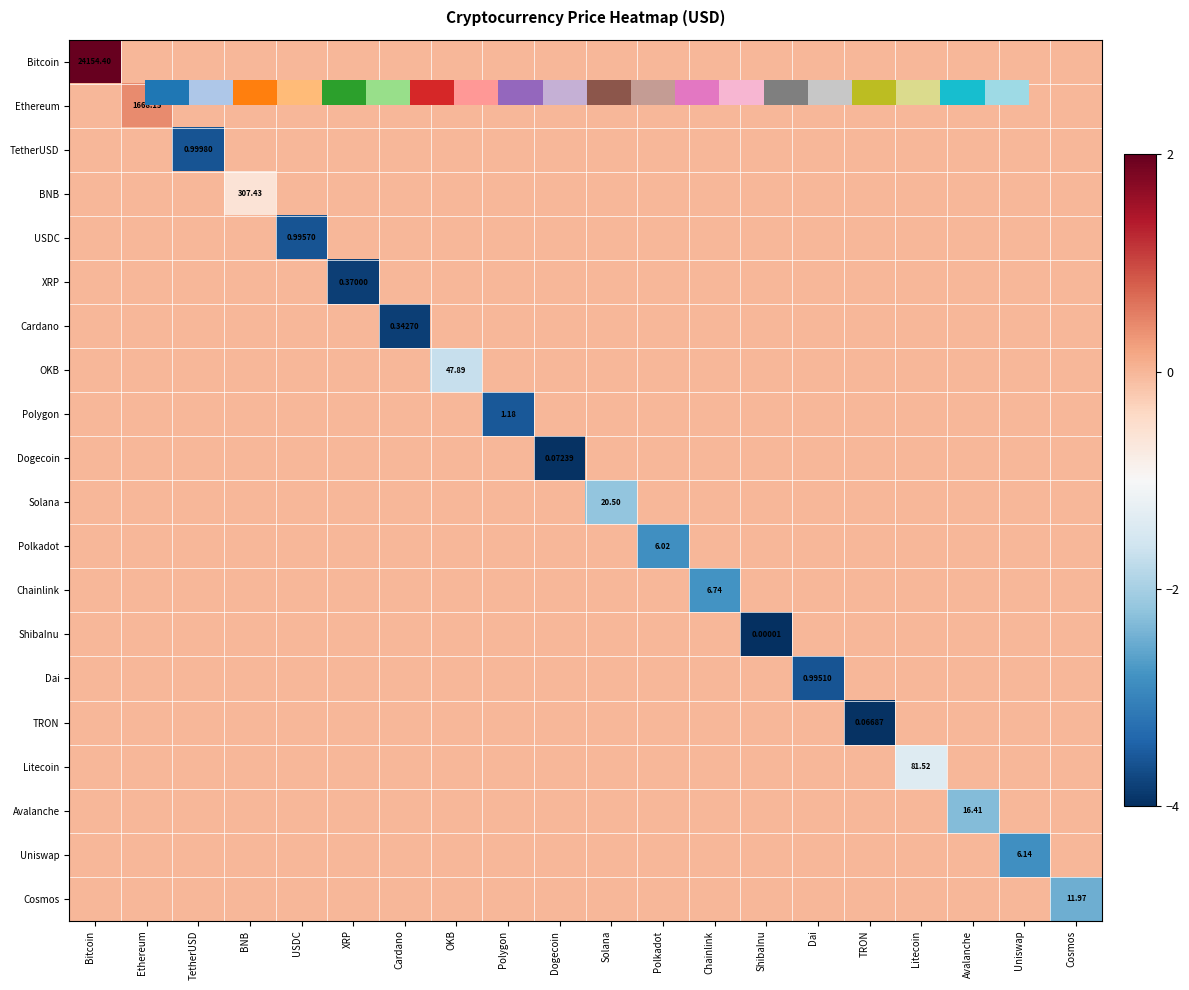

True or false: Avalanche has a value of -1.4 at TetherUSD.

False